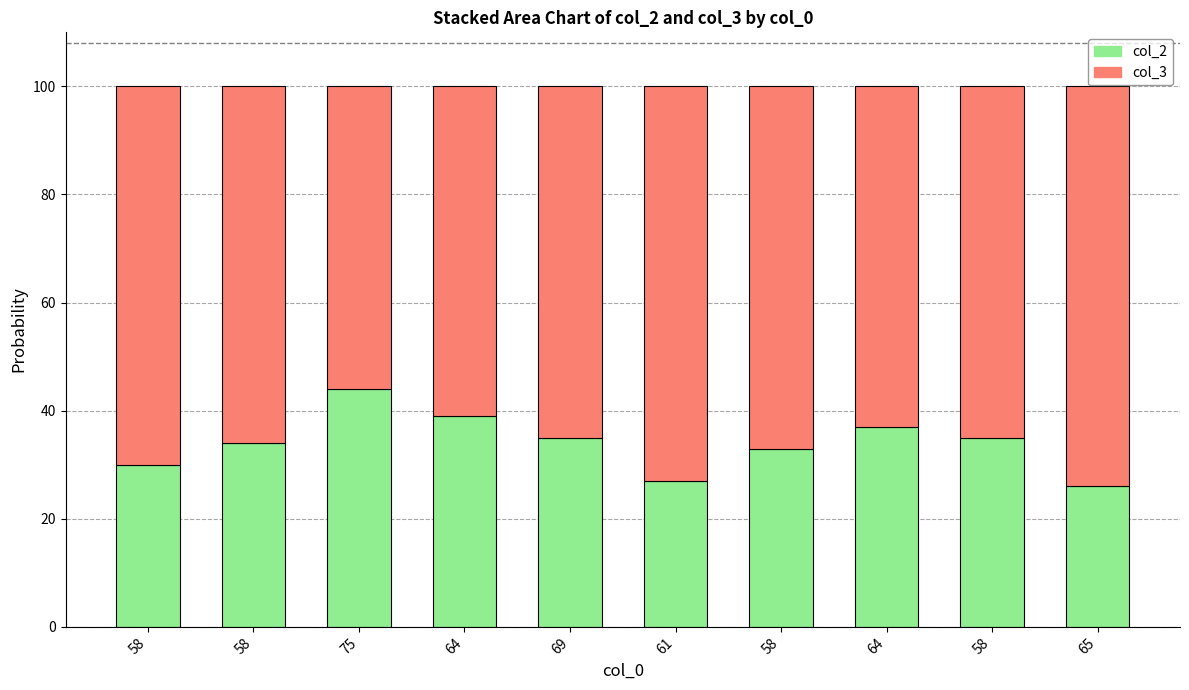

How many categories are shown in the chart?

10